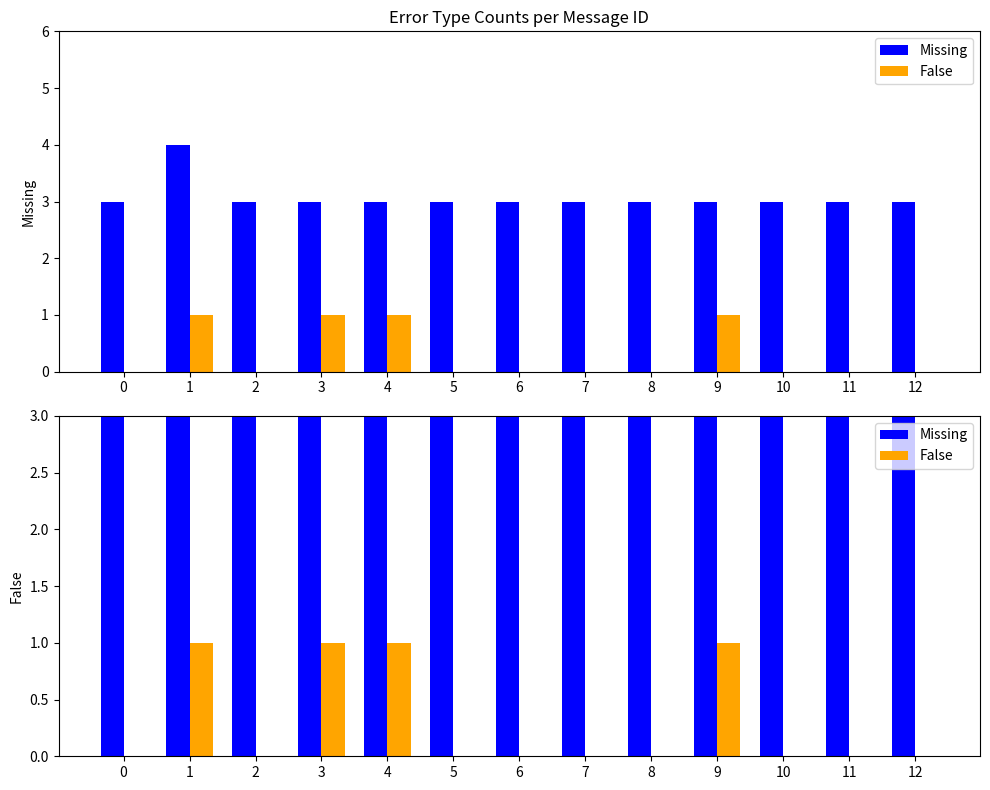

What is the sum of all Missing values?

40